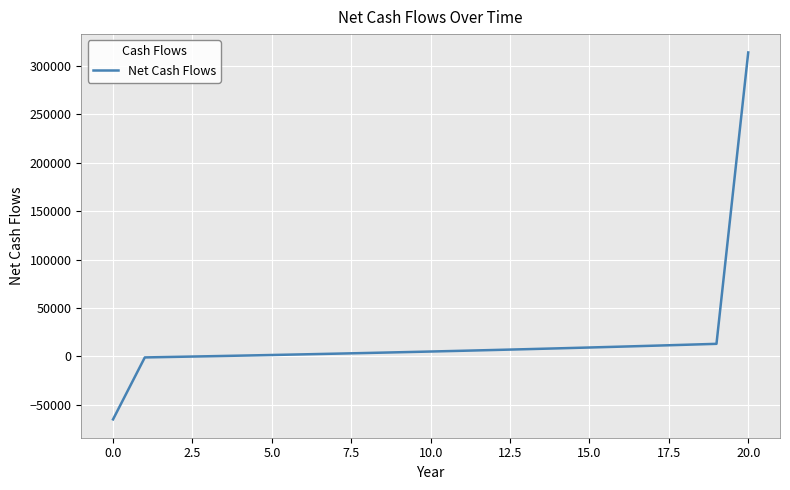

What is the minimum value shown in the chart?

-65000